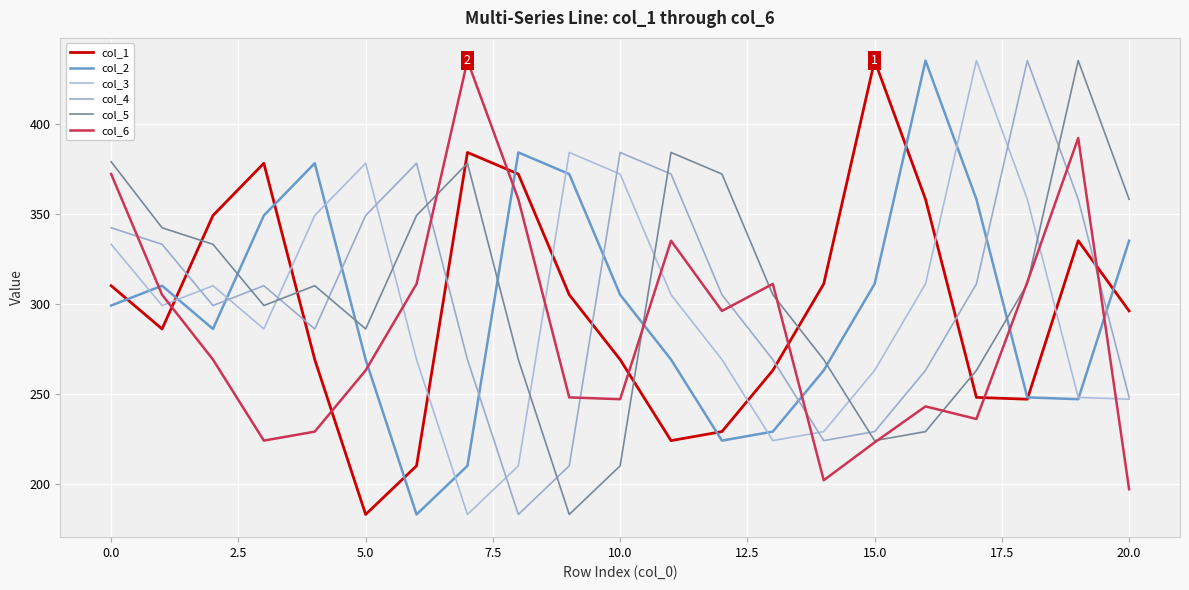

Is this an area chart (filled region under the line)?

No